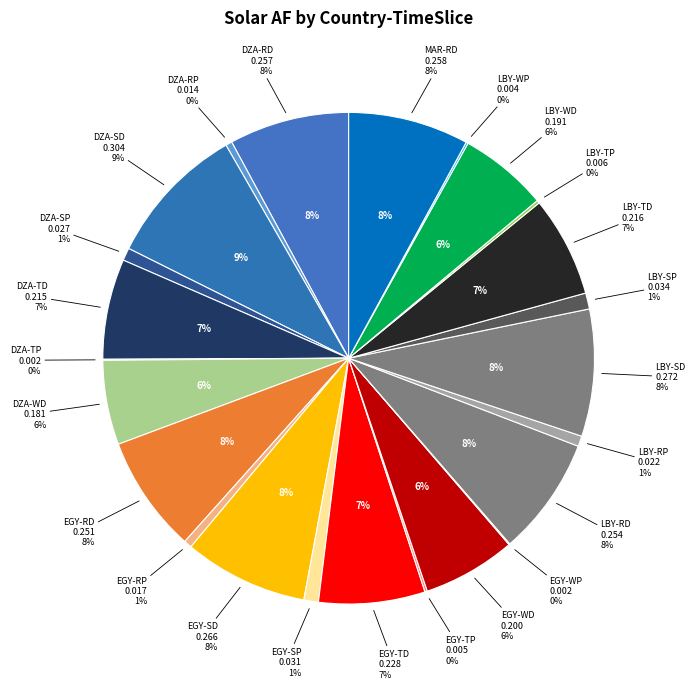

Is it true that EGY-SD is 8% of the pie?

True